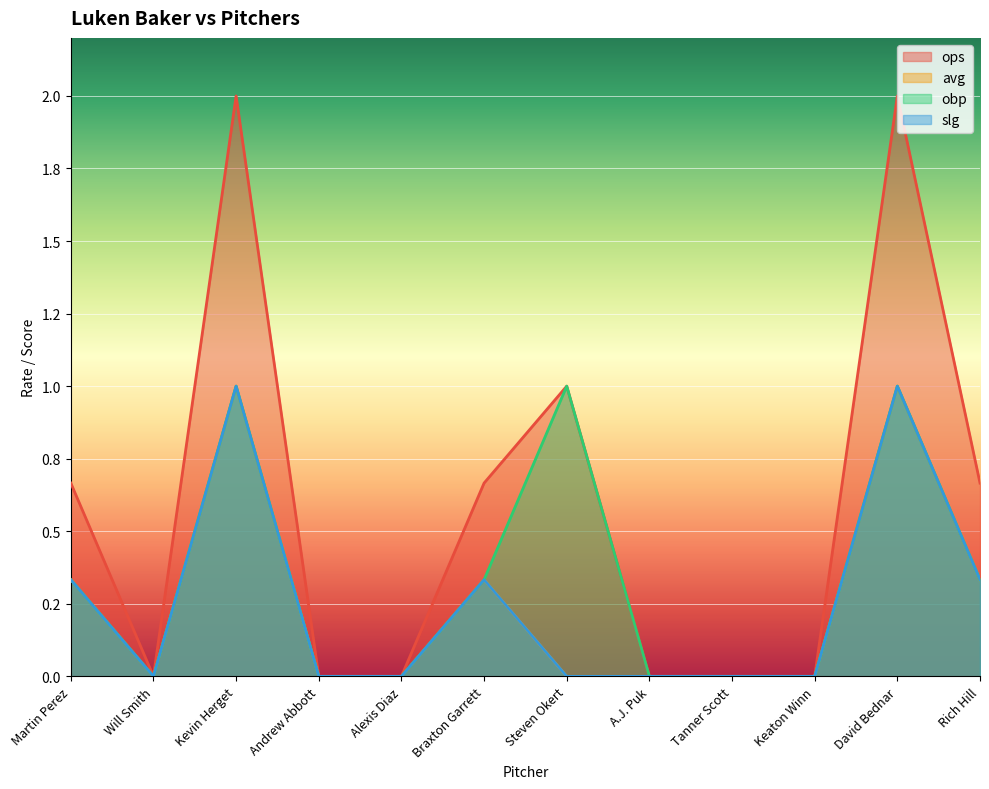

True or false: obp and slg intersect in this chart.

False